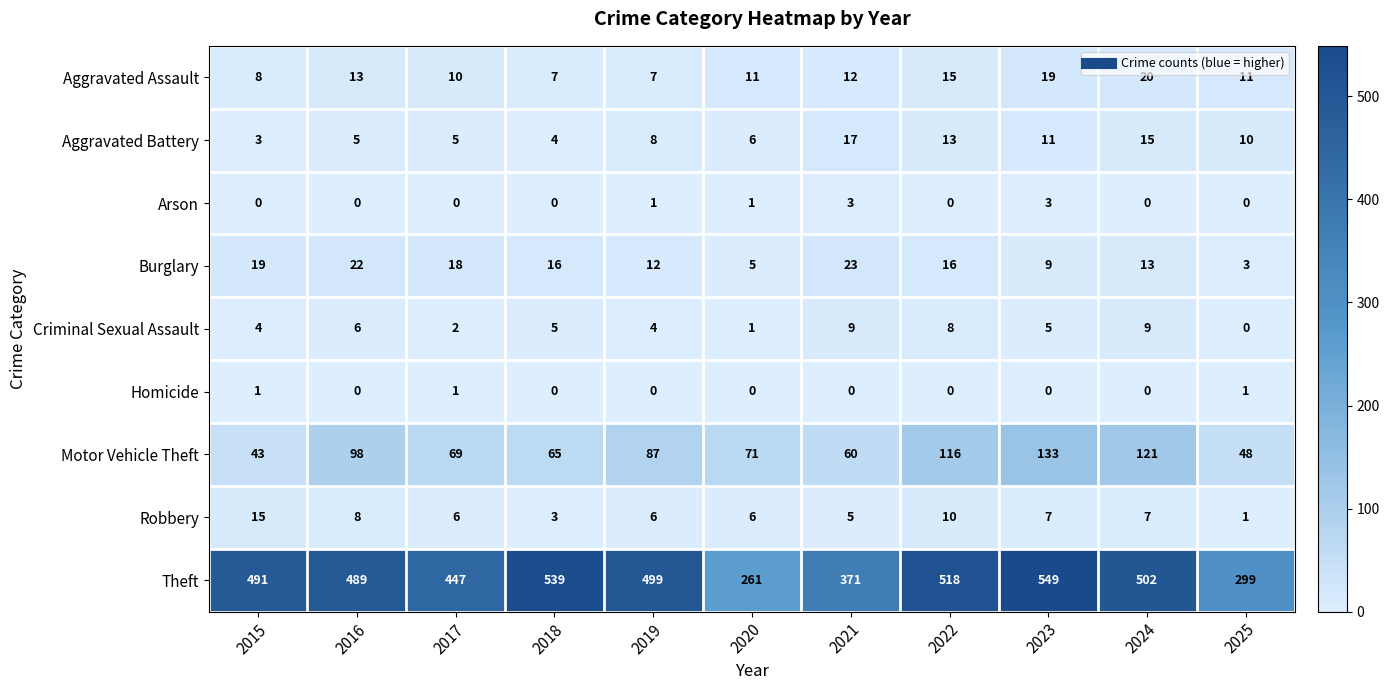

Which series changed the most between 2021 and 2024?

Theft